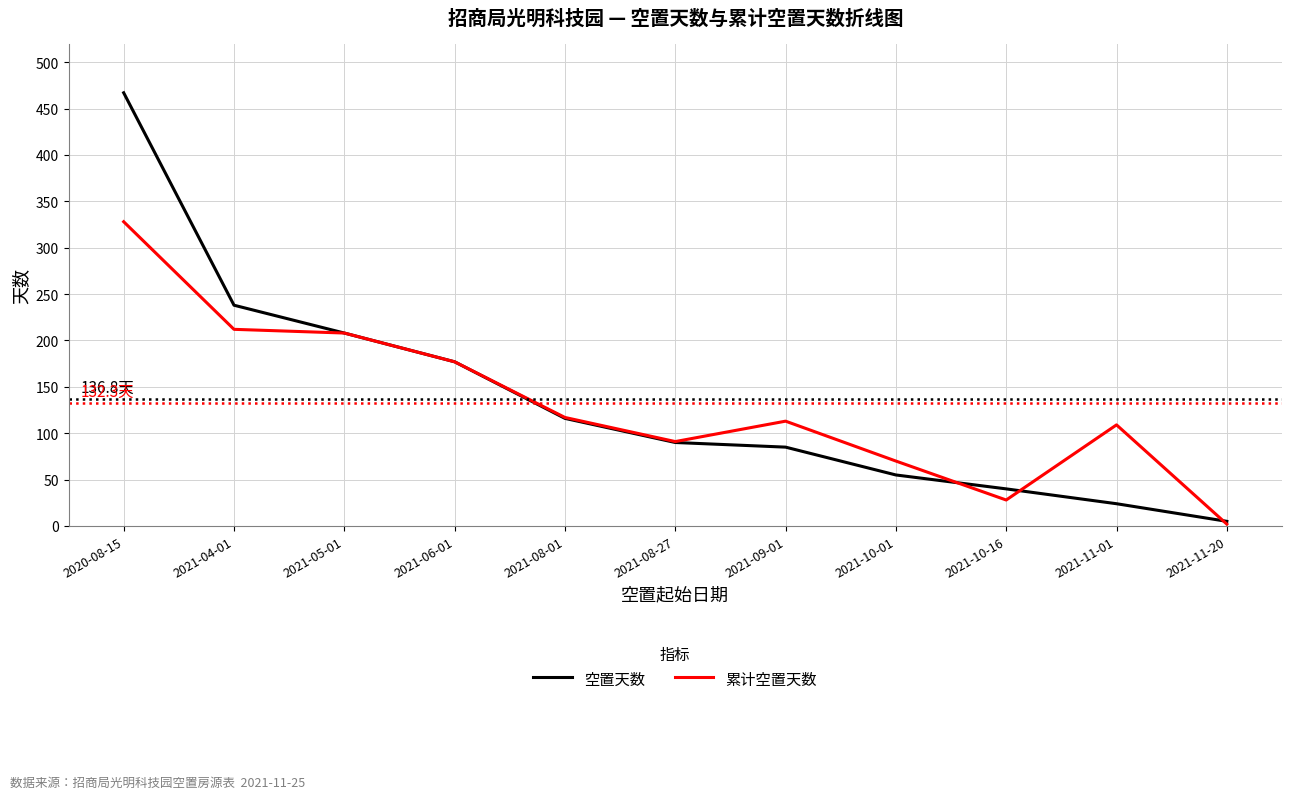

List the series in order of their peak value, highest first.

空置天数, 累计空置天数